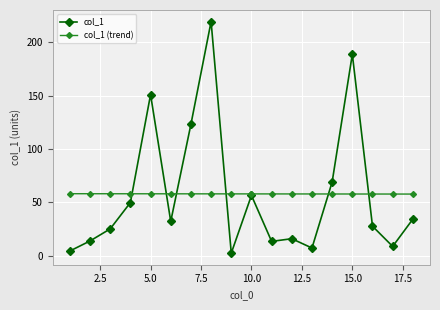

List the series in order of their peak value, highest first.

col_1, col_1 (trend)